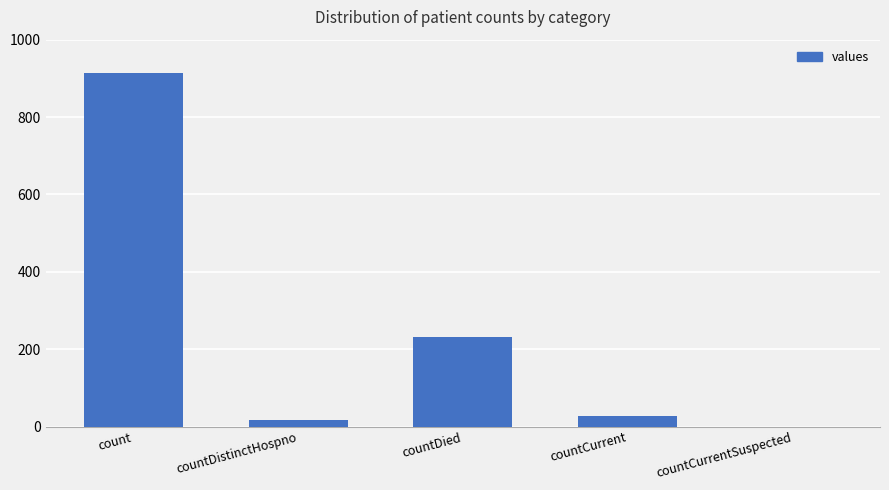

What is the difference between the values at countCurrent and count?

885